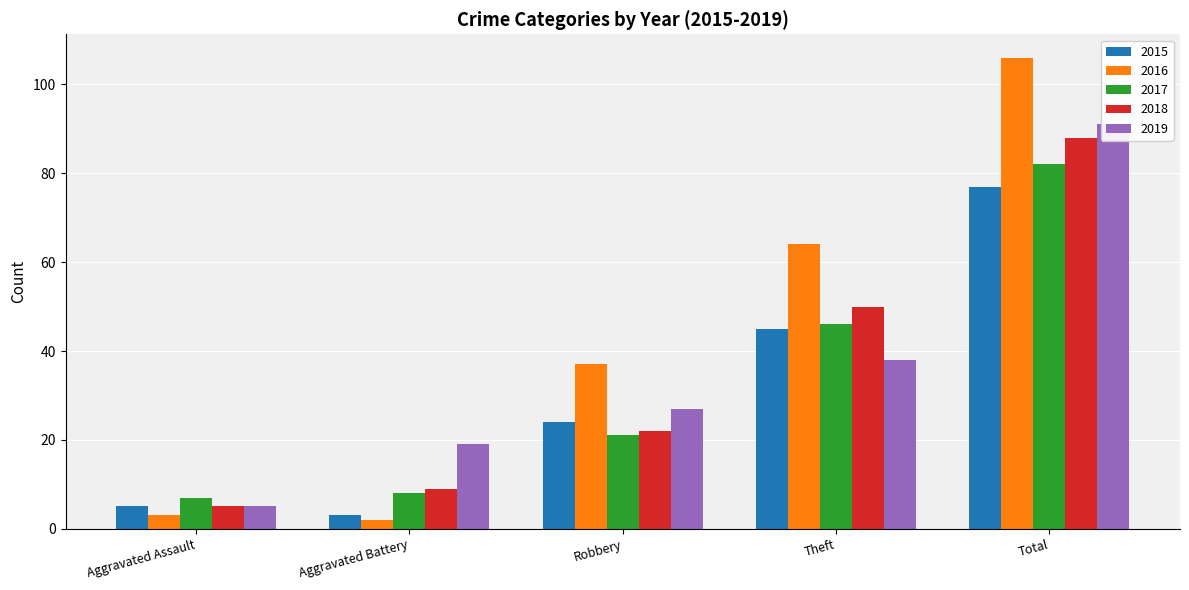

Reading left to right, what are all the values shown in this chart?

2015: 5	3	24	45	77
2016: 3	2	37	64	106
2017: 7	8	21	46	82
2018: 5	9	22	50	88
2019: 5	19	27	38	91